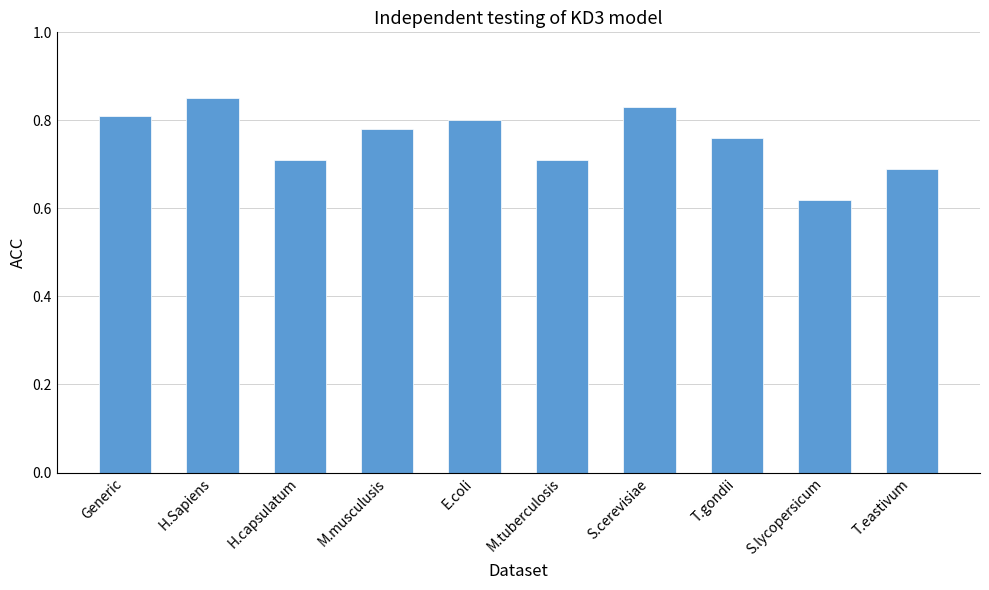

What position from the right is E.coli?

6